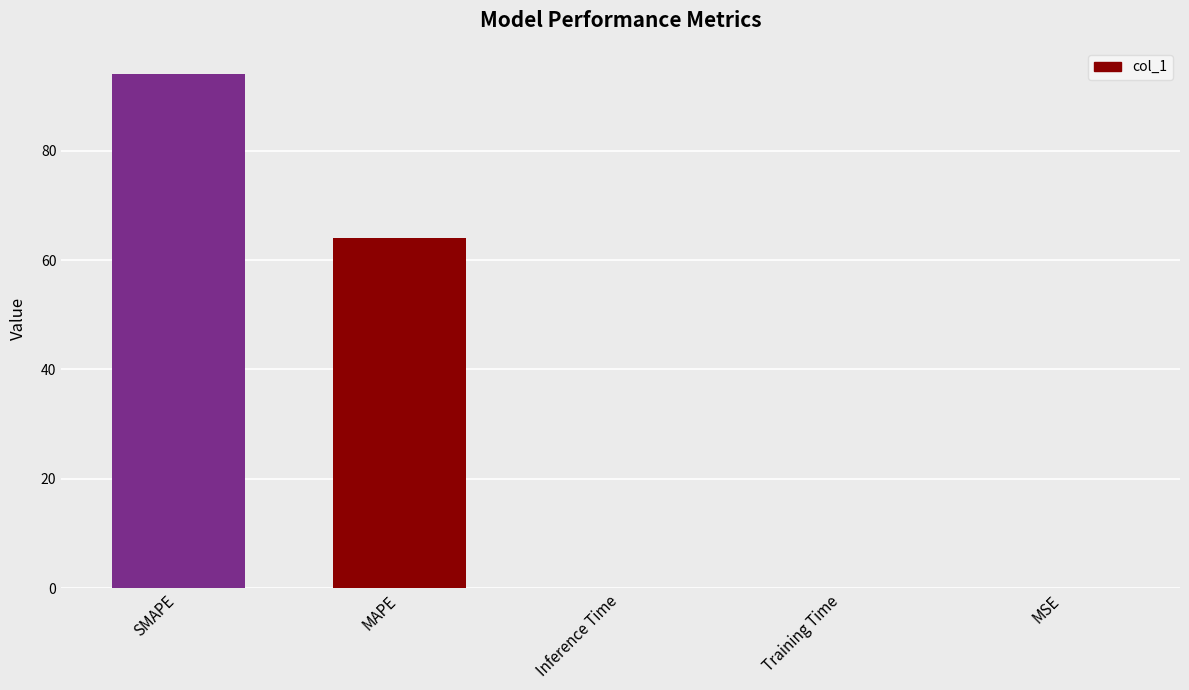

The chart shows a value of 93.5 at MAPE. True or false?

False